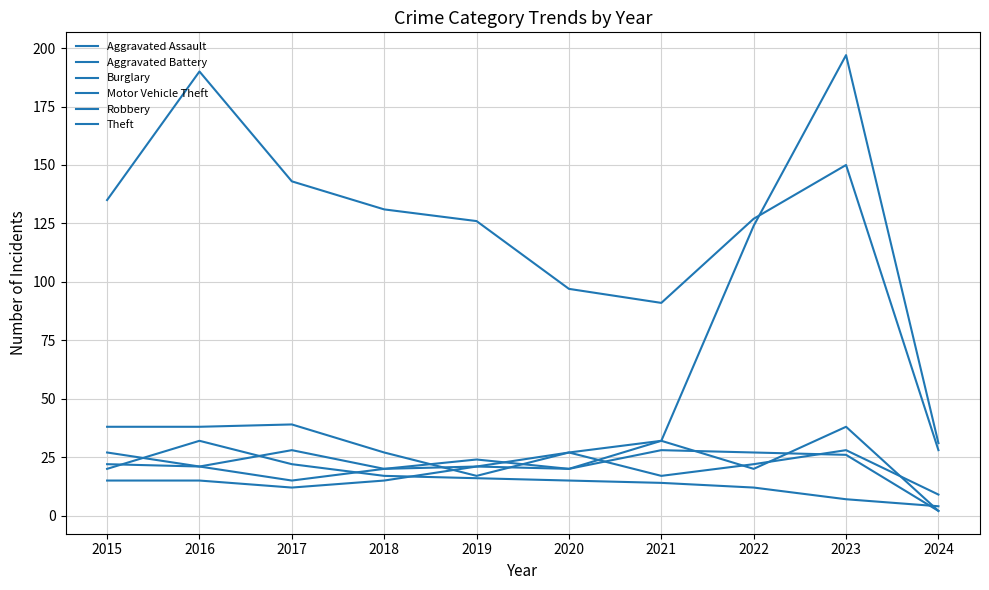

What is the average value of the Robbery series?

23